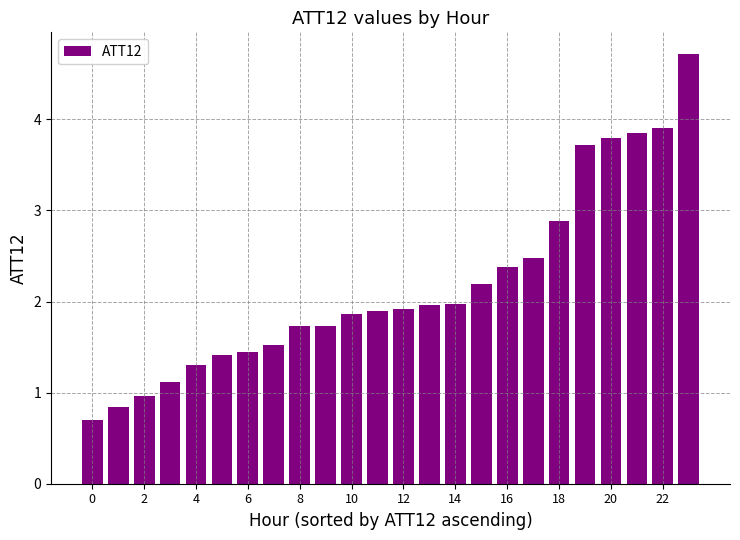

What is the difference between the maximum and minimum values?

4.0